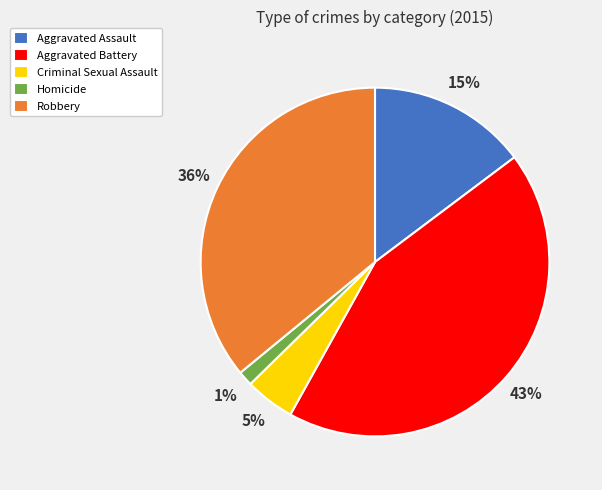

To the nearest percent, what portion does Aggravated Battery represent?

43%